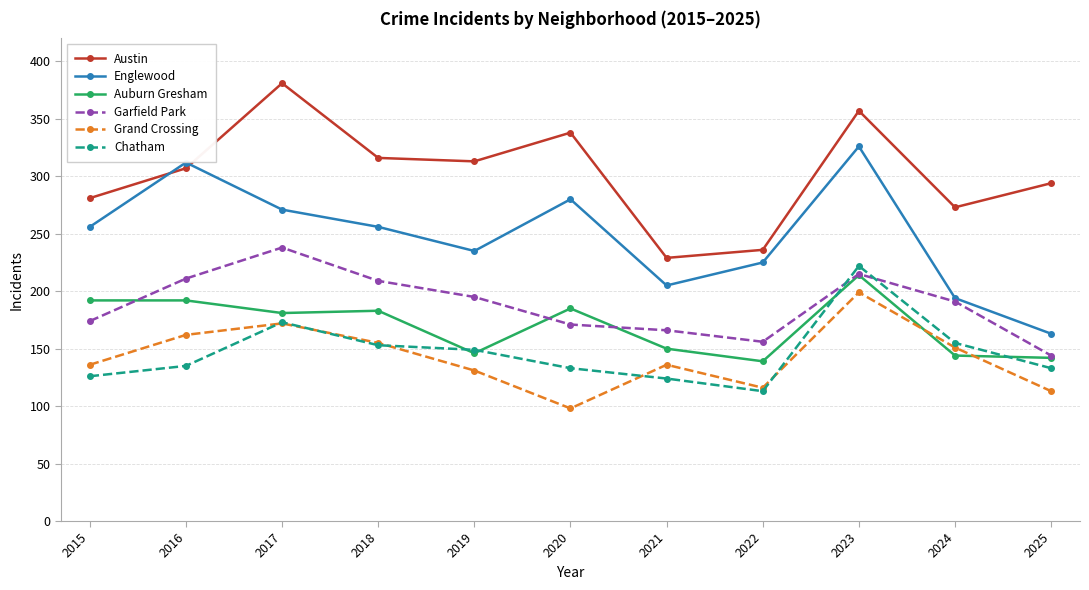

Reading right to left, list all the values displayed in this chart.

Austin: 294	273	357	236	229	338	313	316	381	307	281
Englewood: 163	194	326	225	205	280	235	256	271	312	256
Auburn Gresham: 142	144	214	139	150	185	146	183	181	192	192
Garfield Park: 144	191	215	156	166	171	195	209	238	211	174
Grand Crossing: 113	151	199	116	136	98	131	155	172	162	136
Chatham: 133	155	222	113	124	133	149	153	173	135	126